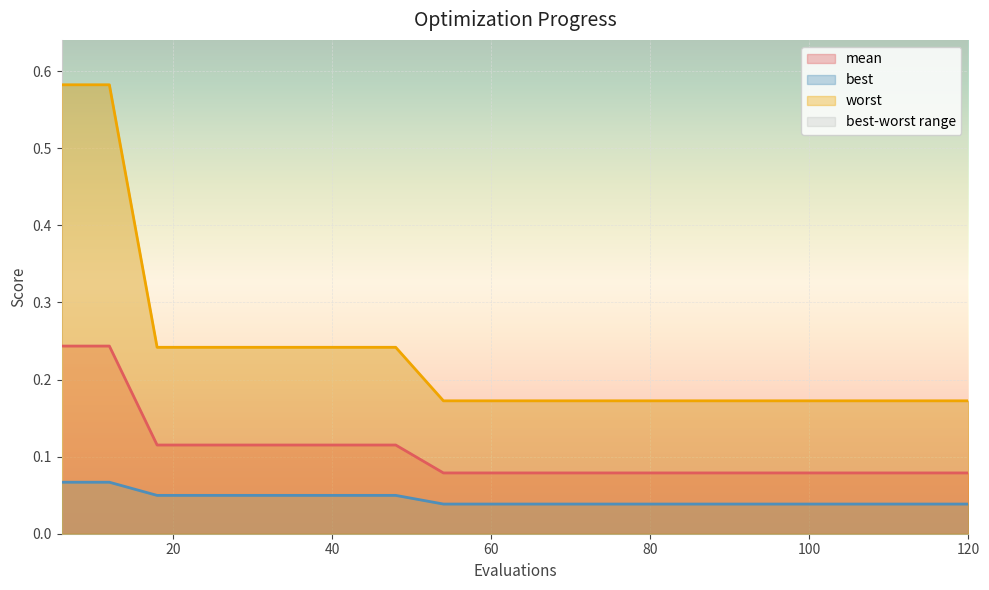

Reading left to right, extract all data points from this chart.

mean: 0.2	0.2	0.1	0.1	0.1	0.1	0.1	0.1	0.1	0.1	0.1	0.1	0.1	0.1	0.1	0.1	0.1	0.1	0.1	0.1
best: 0.1	0.1	0.0	0.0	0.0	0.0	0.0	0.0	0.0	0.0	0.0	0.0	0.0	0.0	0.0	0.0	0.0	0.0	0.0	0.0
worst: 0.6	0.6	0.2	0.2	0.2	0.2	0.2	0.2	0.2	0.2	0.2	0.2	0.2	0.2	0.2	0.2	0.2	0.2	0.2	0.2